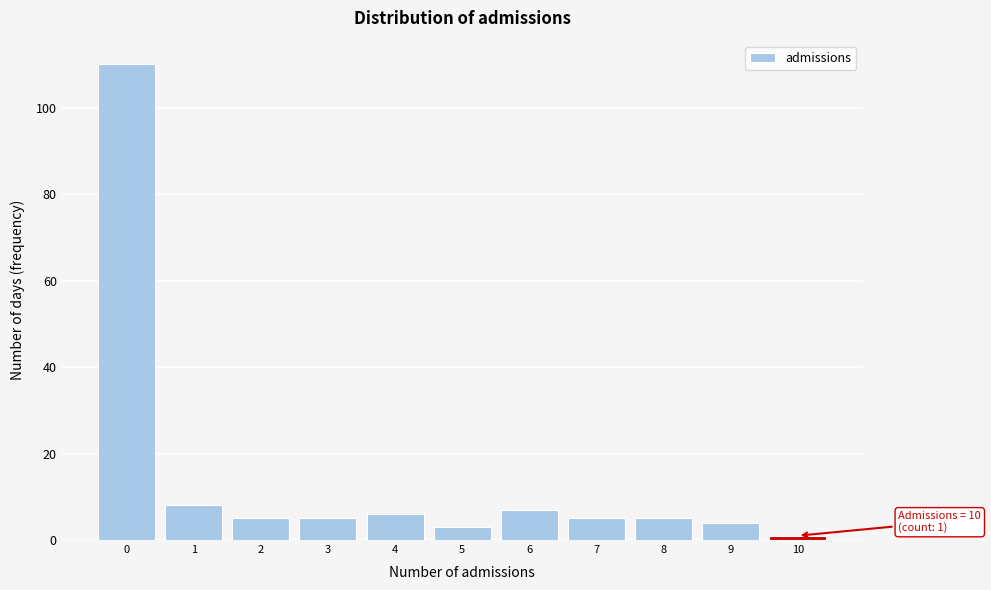

Over which range of the x-axis is the bar tallest?

-0.5 to 0.5